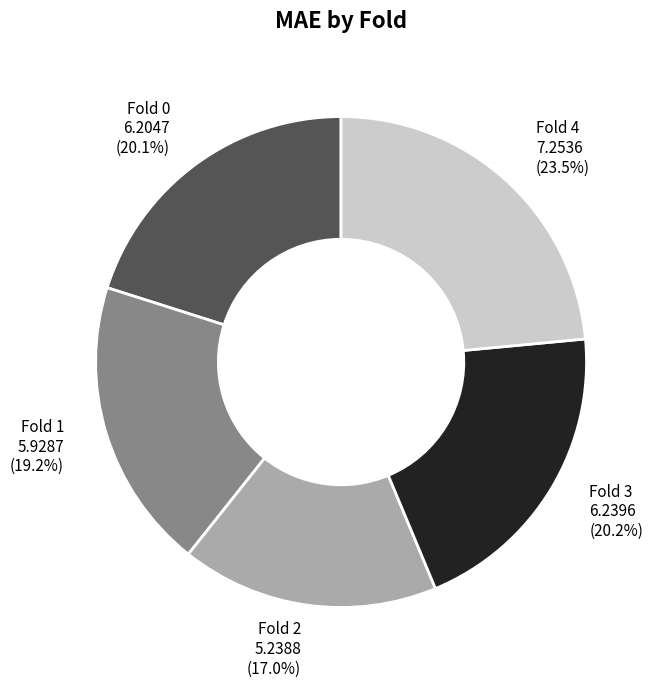

To the nearest percent, what is the combined percentage of Fold 2 and Fold 3?

37%